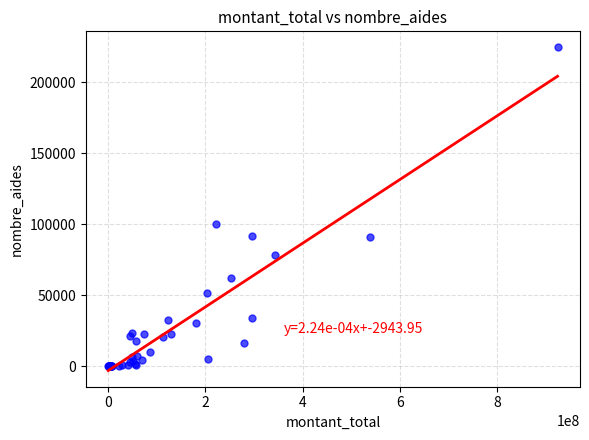

What Y value in the scatter plot is closest to 112158?

100477